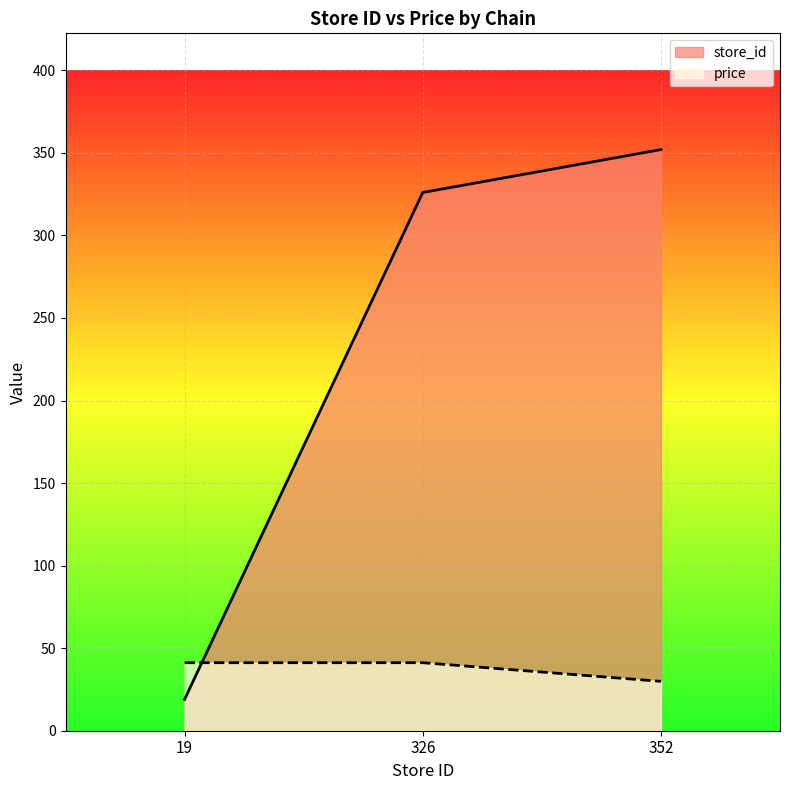

What is the total value across all series at 352?

381.9